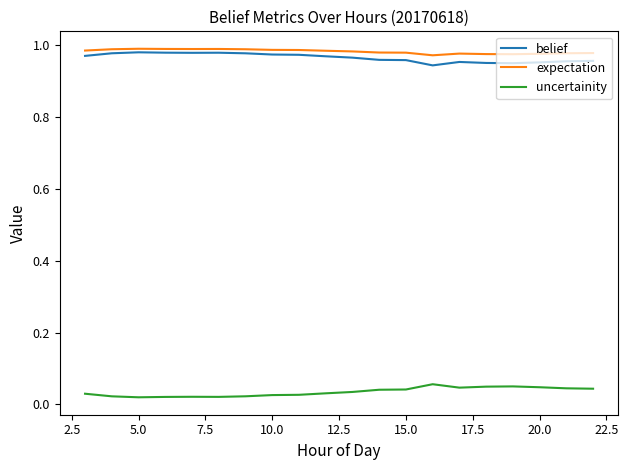

True or false: uncertainity and belief cross at least once.

False